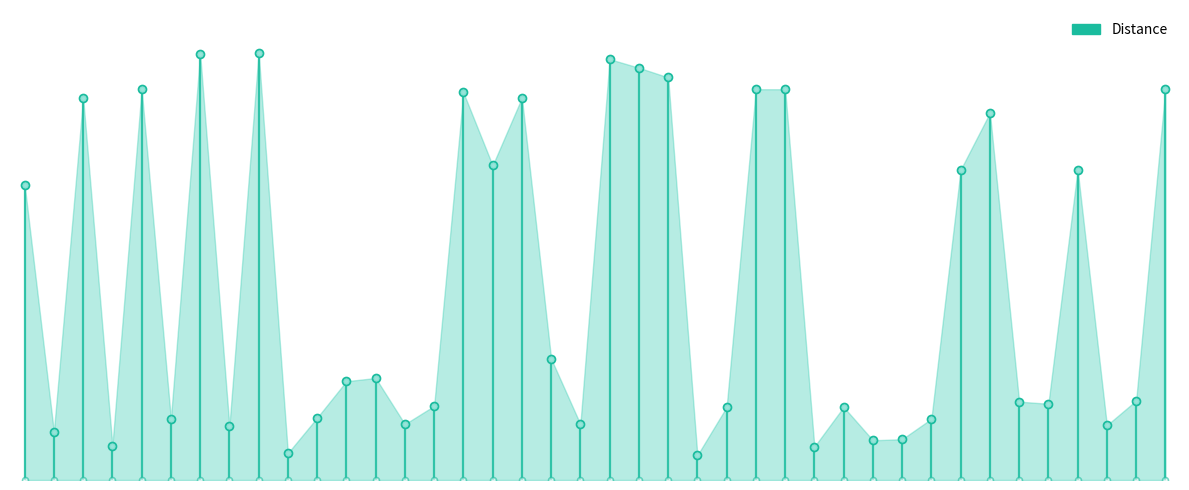

What is the change in value from −5 to 0?

+27.5